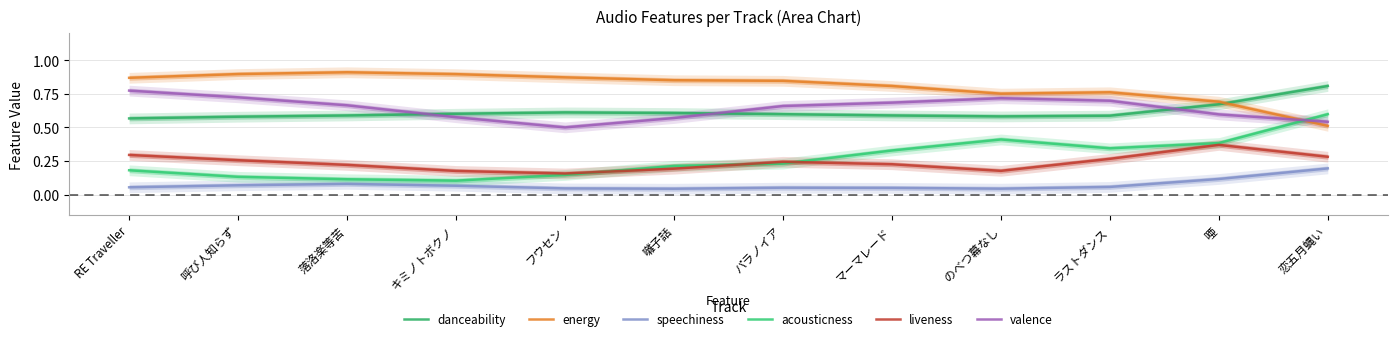

List the labels in order of liveness value, smallest first.

フウセン, キミノトボクノ, のべつ幕なし, 囃子話, 落洛楽等苦, マーマレード, パラノイア, 呼び人知らず, ラストダンス, 恋五月蝿い, RE Traveller, 唖